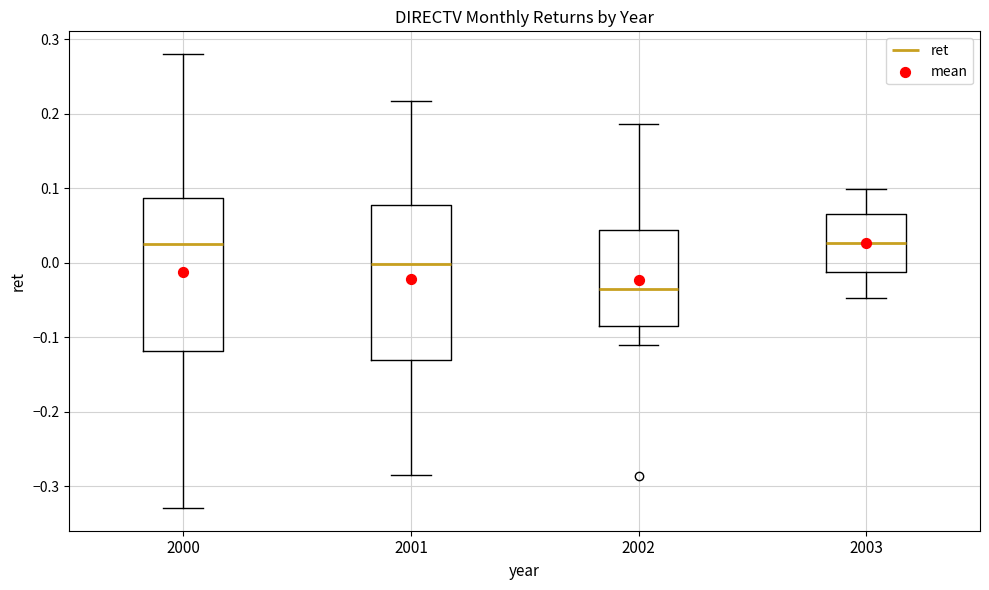

Reading left to right, transcribe this box plot: for each box, give where its median line is, the range the box spans, and where its two whiskers end, as read against the y-axis. The values are not printed on the chart, so give them approximately, as read against the axis.

2000: median 0.03, box -0.12 to 0.09, whiskers -0.33 to 0.28
2001: median 0.00, box -0.13 to 0.08, whiskers -0.29 to 0.22
2002: median -0.03, box -0.09 to 0.04, whiskers -0.11 to 0.19
2003: median 0.03, box -0.01 to 0.06, whiskers -0.05 to 0.10